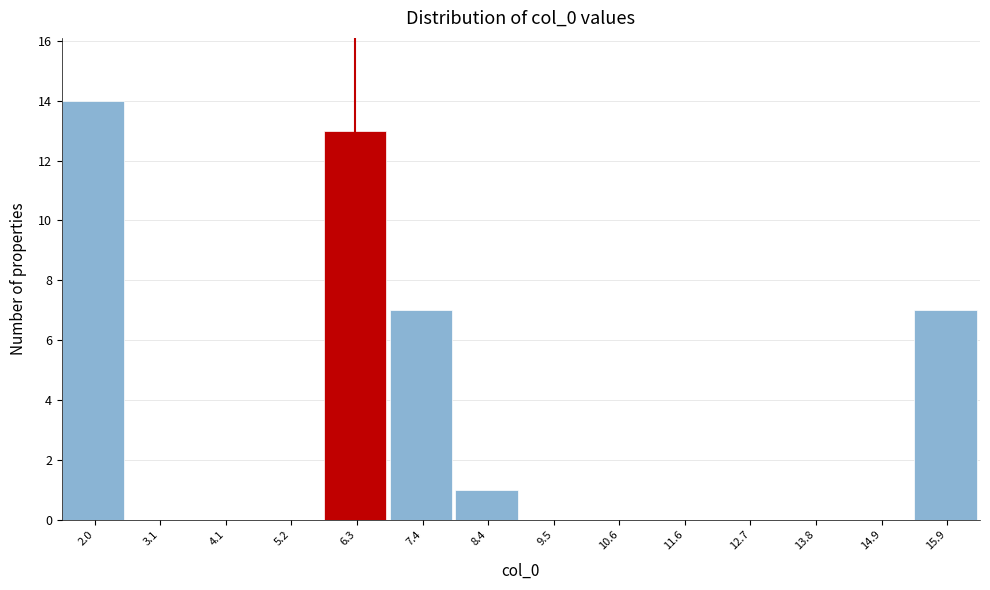

Reading left to right, list all the values displayed in this chart.

2.0=14	3.1=0	4.1=0	5.2=0	6.3=13	7.4=7	8.4=1	9.5=0	10.6=0	11.6=0	12.7=0	13.8=0	14.9=0	15.9=7